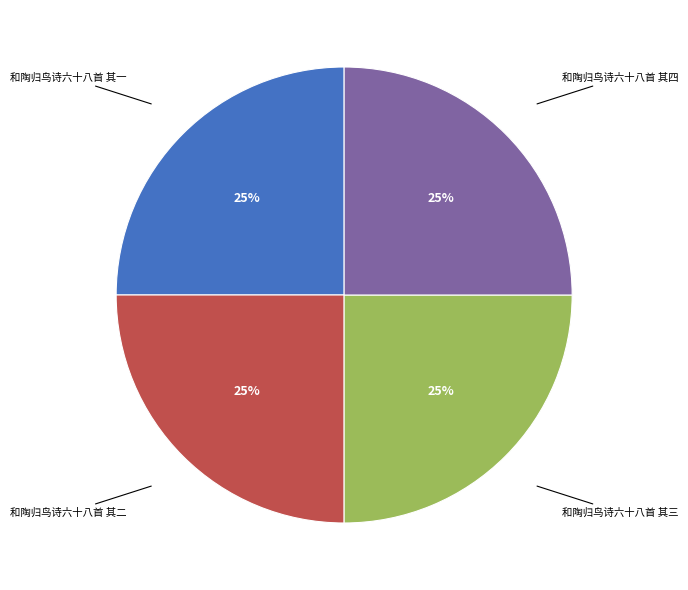

To the nearest percent, what portion does 和陶归鸟诗六十八首 其三 represent?

25%